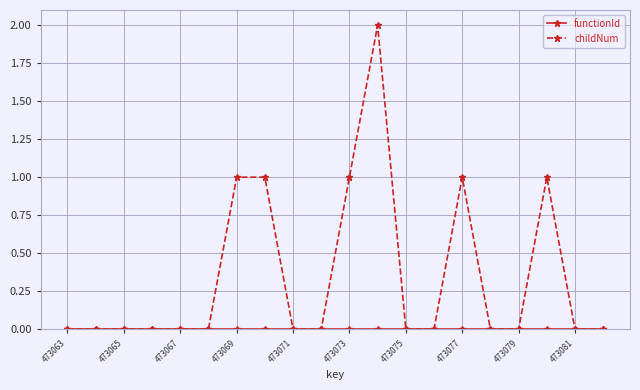

Which series has the largest total across all categories?

childNum